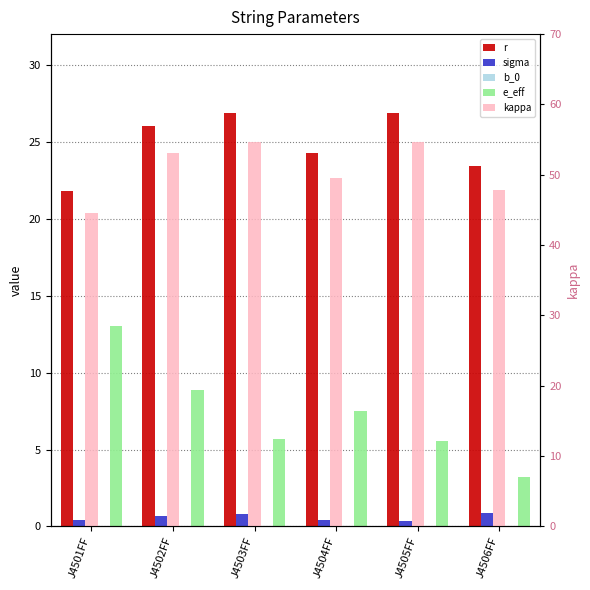

Reading left to right, extract all data points from this chart.

r: J4501FF=21.8	J4502FF=26.0	J4503FF=26.9	J4504FF=24.3	J4505FF=26.9	J4506FF=23.5
sigma: J4501FF=0.4	J4502FF=0.6	J4503FF=0.8	J4504FF=0.4	J4505FF=0.4	J4506FF=0.9
b_0: J4501FF=0.0	J4502FF=0.0	J4503FF=0.0	J4504FF=0.0	J4505FF=0.0	J4506FF=0.0
e_eff: J4501FF=13.0	J4502FF=8.9	J4503FF=5.7	J4504FF=7.5	J4505FF=5.6	J4506FF=3.2
kappa: J4501FF=44.6	J4502FF=53.1	J4503FF=54.7	J4504FF=49.6	J4505FF=54.7	J4506FF=47.9